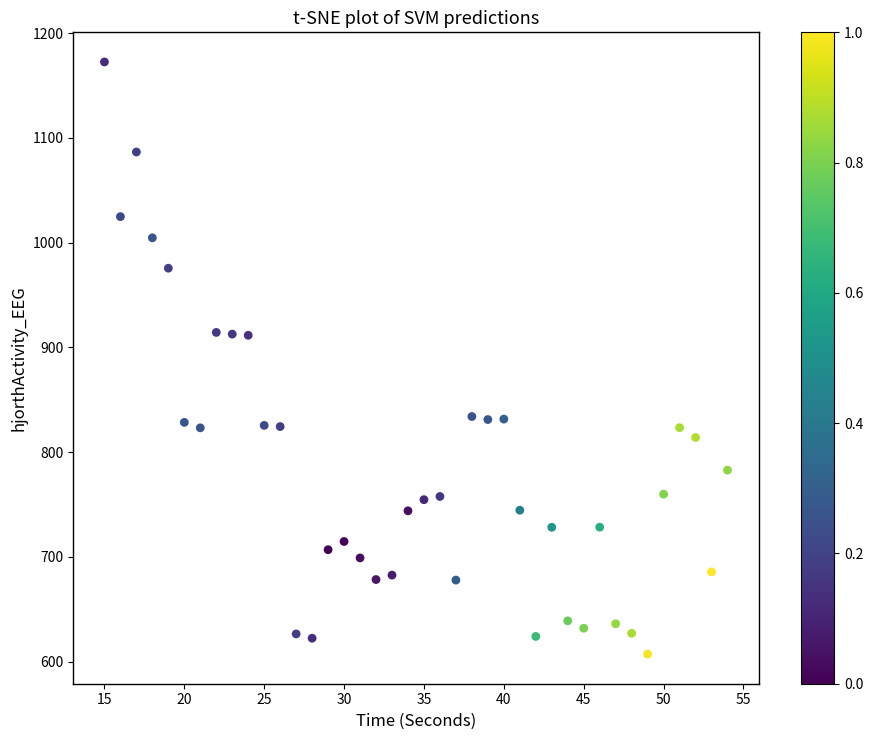

What is the range of X values (max minus min)?

39.0